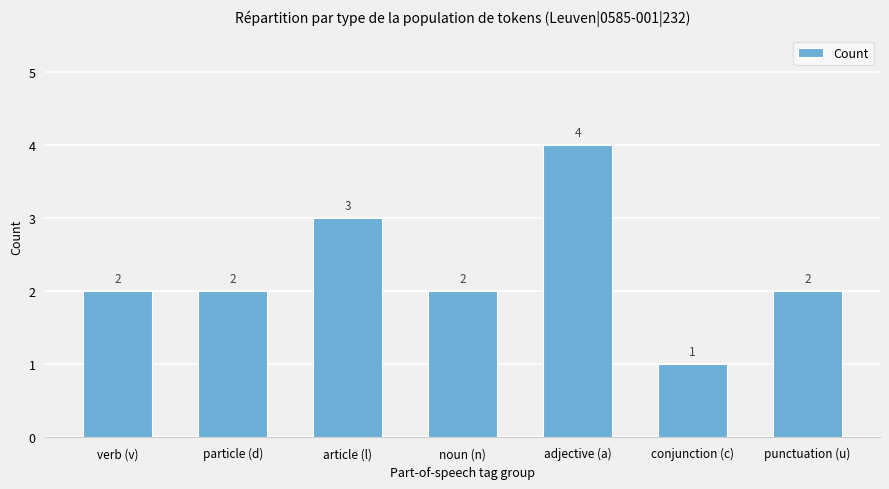

Is it true that the value at punctuation (u) is 2?

True